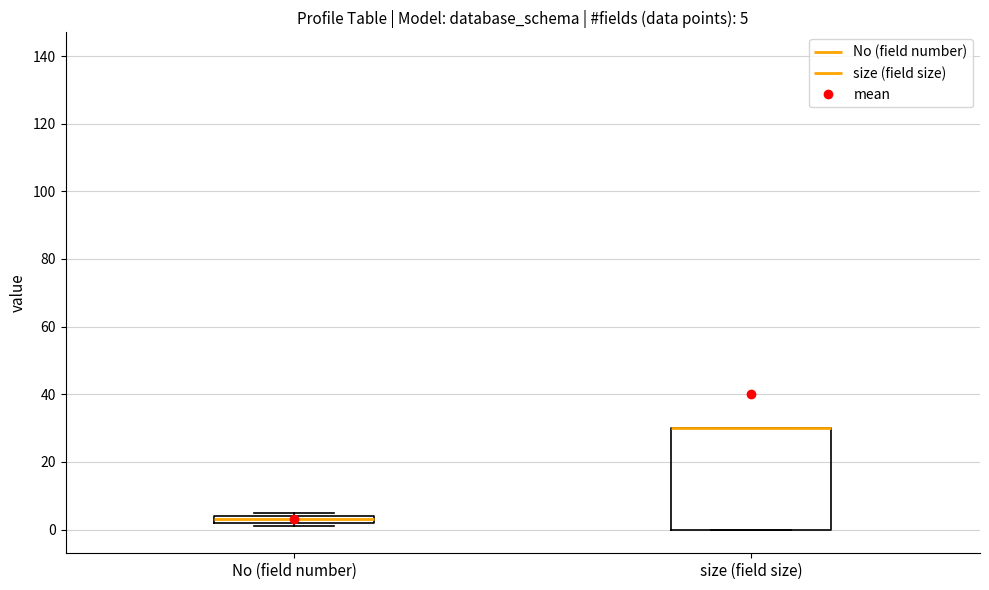

Comparing the boxes themselves (not the whiskers), which one is the tallest?

size (field size)